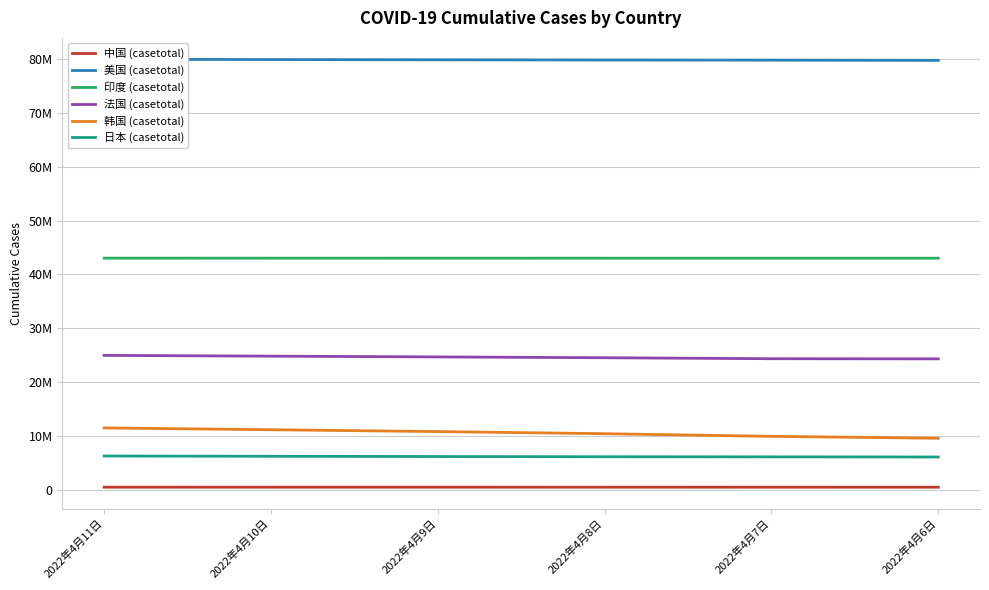

List the labels in order of 韩国 (casetotal) value, largest first.

2022年4月11日, 2022年4月10日, 2022年4月9日, 2022年4月8日, 2022年4月7日, 2022年4月6日